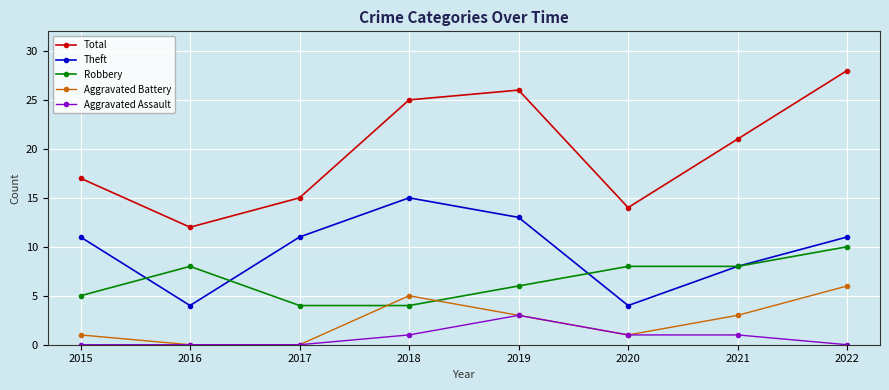

Reading right to left, list all the values displayed in this chart.

Total: 2022=28	2021=21	2020=14	2019=26	2018=25	2017=15	2016=12	2015=17
Theft: 2022=11	2021=8	2020=4	2019=13	2018=15	2017=11	2016=4	2015=11
Robbery: 2022=10	2021=8	2020=8	2019=6	2018=4	2017=4	2016=8	2015=5
Aggravated Battery: 2022=6	2021=3	2020=1	2019=3	2018=5	2017=0	2016=0	2015=1
Aggravated Assault: 2022=0	2021=1	2020=1	2019=3	2018=1	2017=0	2016=0	2015=0